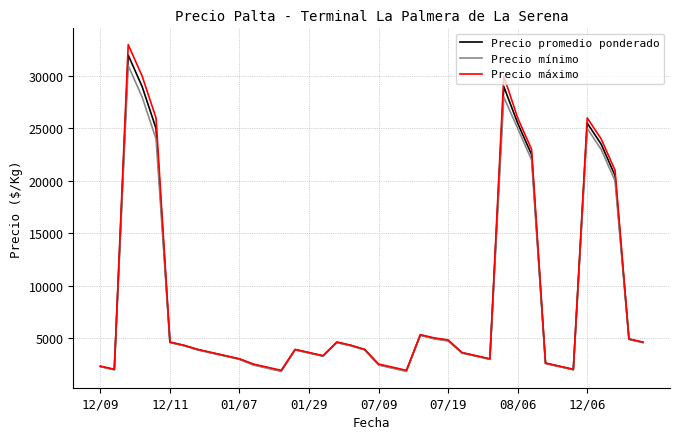

What is the maximum value shown in the chart?

33000